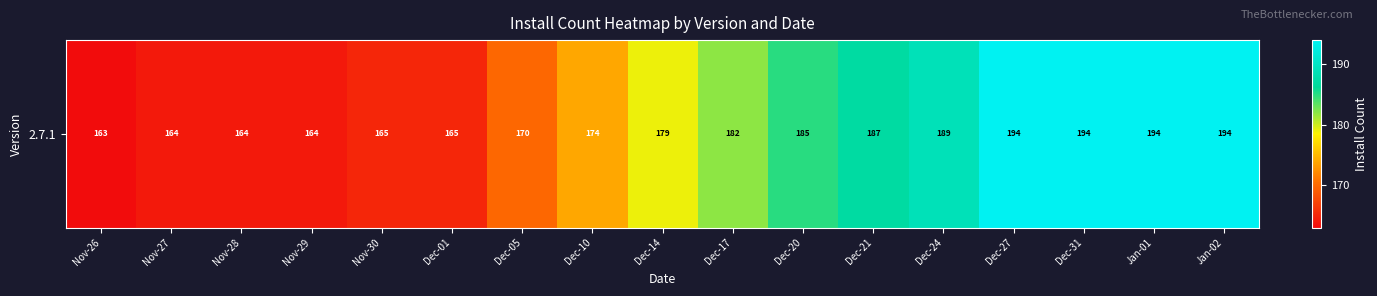

What is the sum of all values?

3027